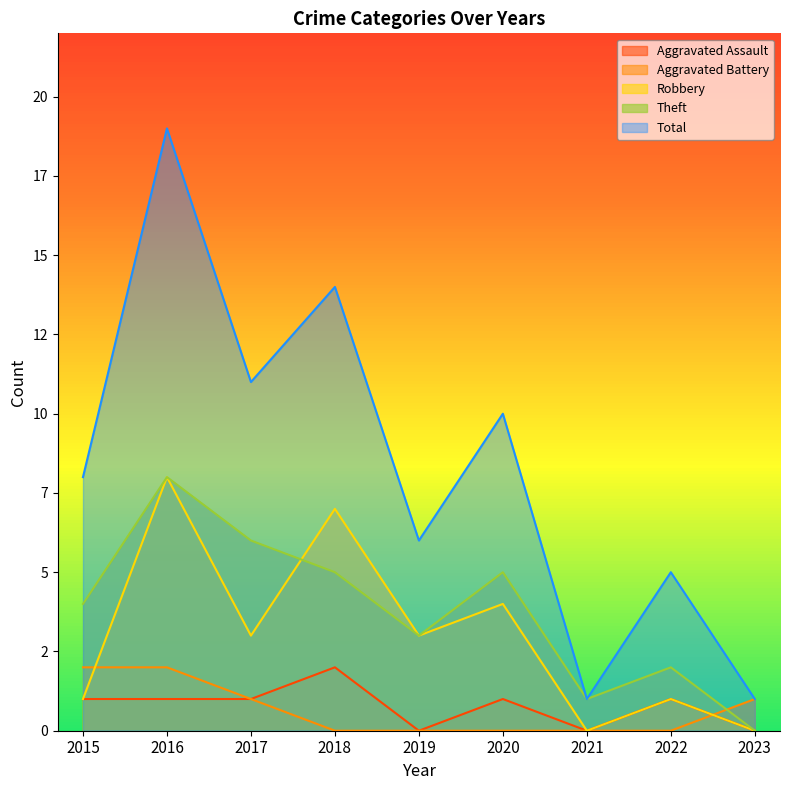

How many values in the Theft series are below 4?

4